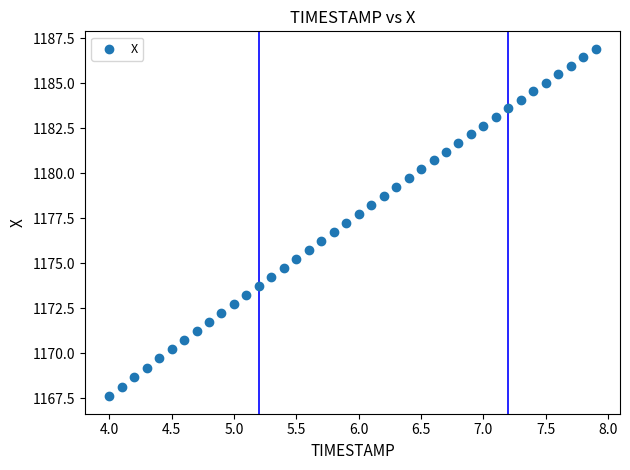

What is the range of Y values (max minus min)?

19.3